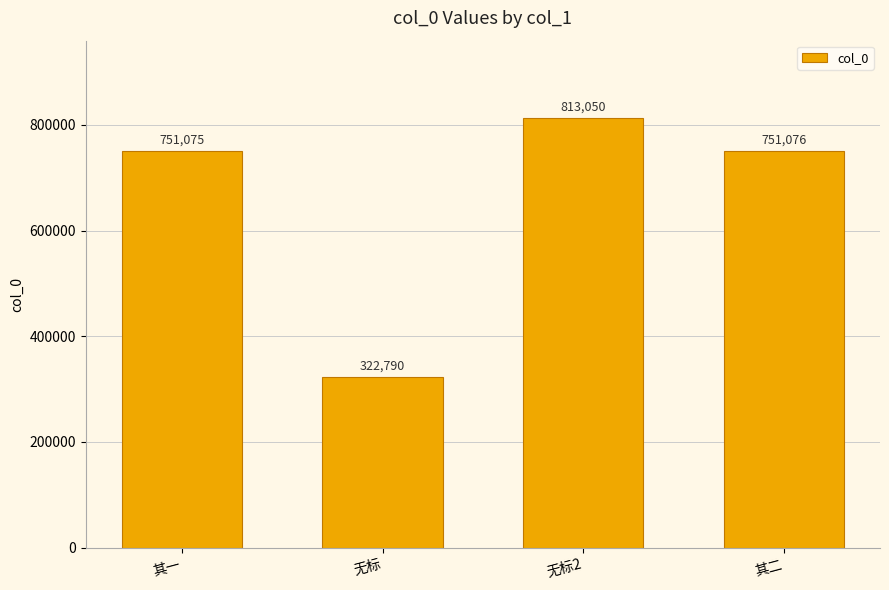

What is the average value?

659498